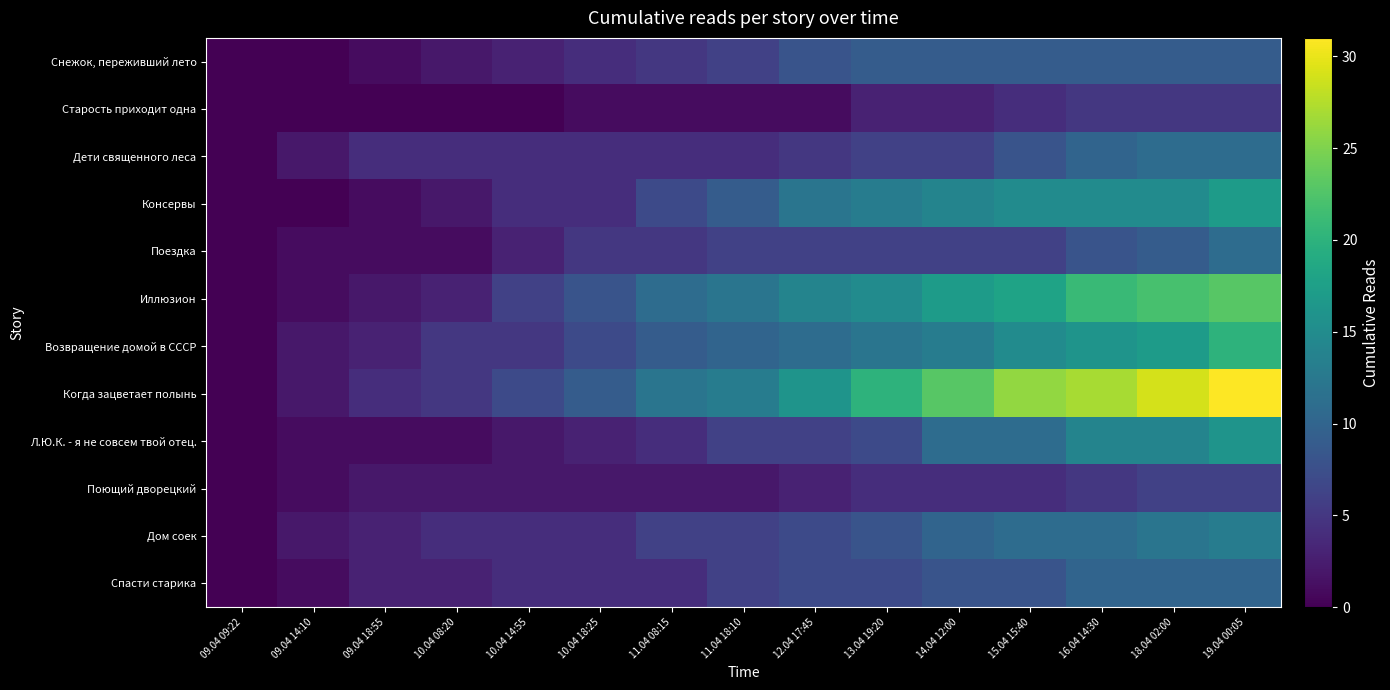

List the series in order of their peak value, lowest first.

Старость приходит одна, Поющий дворецкий, Снежок, переживший лето, Спасти старика, Дети священного леса, Поездка, Дом соек, Л.Ю.К. - я не совсем твой отец., Консервы, Возвращение домой в СССР, Иллюзион, Когда зацветает полынь